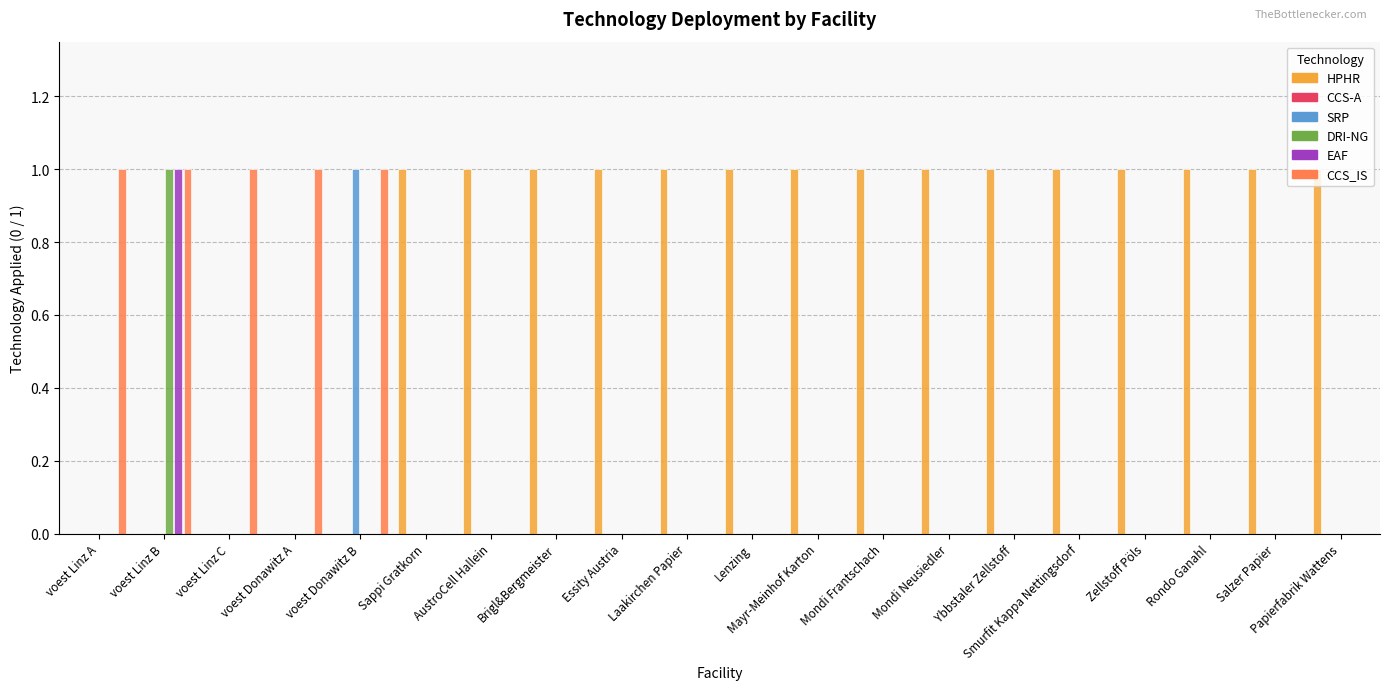

Which series has the largest range (max minus min)?

HPHR